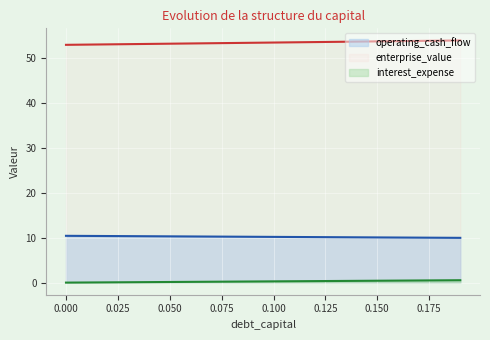

Rank the series at 0.09 from highest to lowest value.

enterprise_value, debt_capital, cost_capital